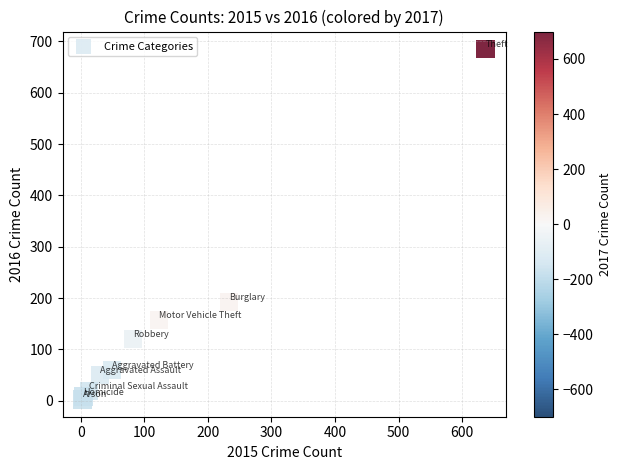

What Y value in the scatter plot is closest to 344?

192